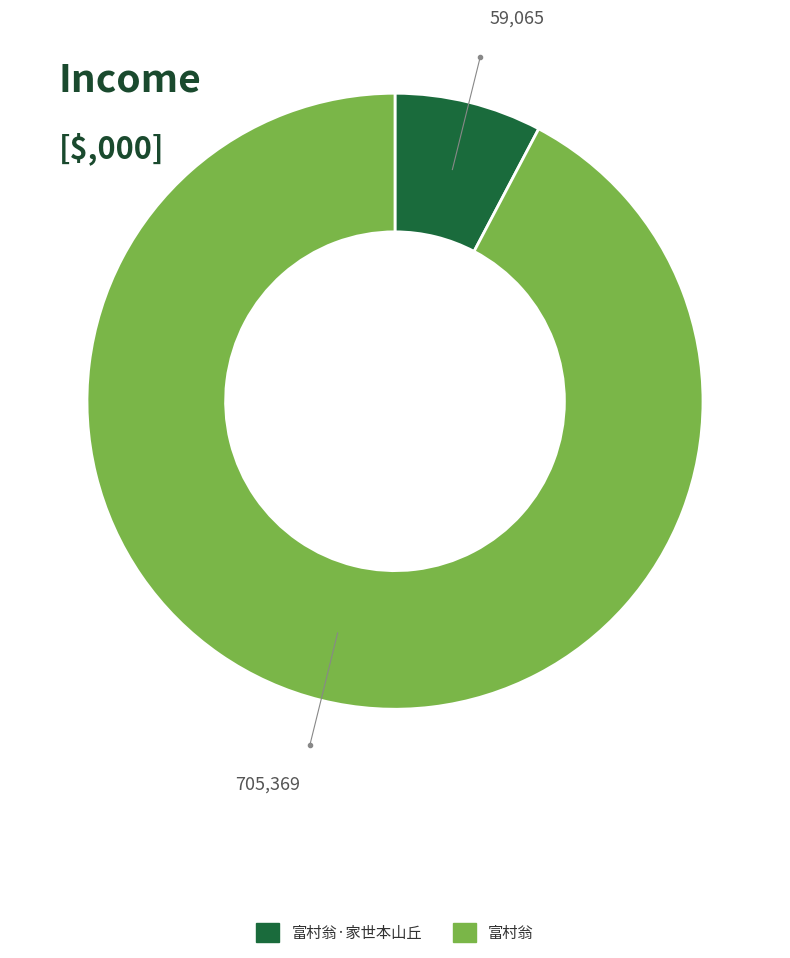

Does any single category account for the majority?

Yes